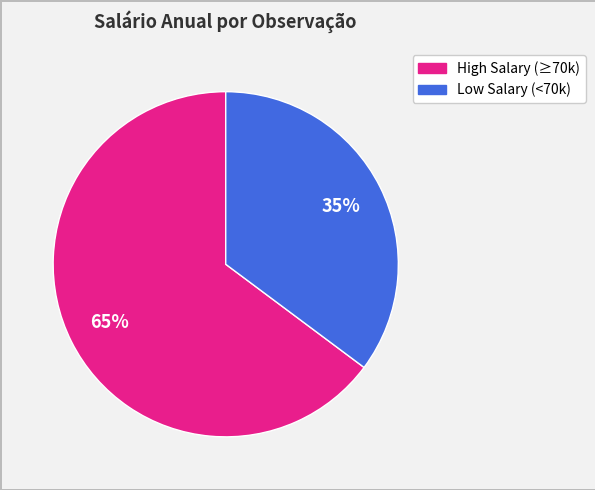

How many slices are in this pie chart?

2